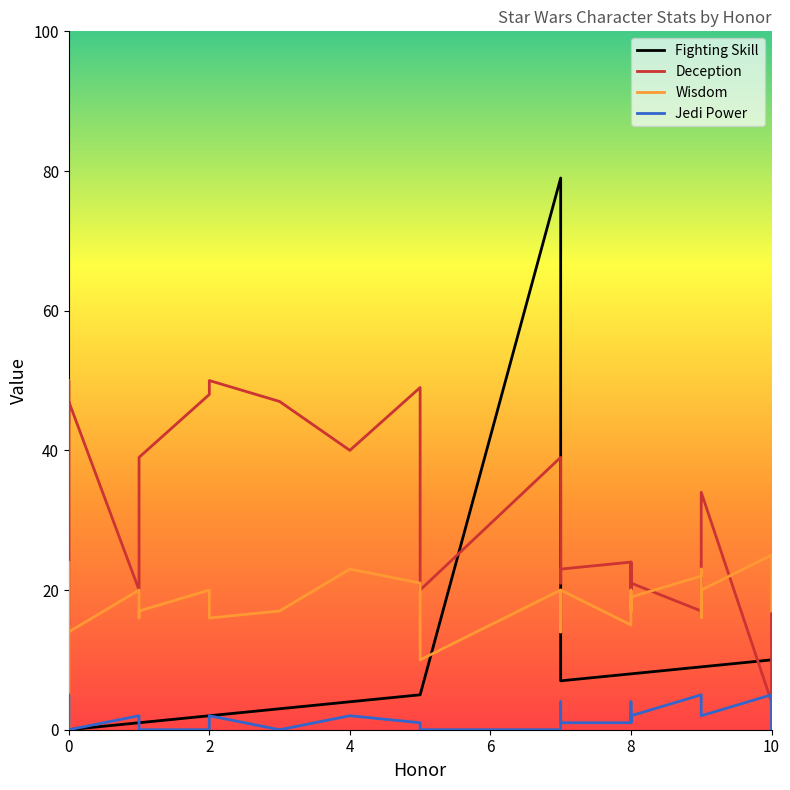

Rank the series by their maximum value, from lowest to highest.

Jedi Power, Wisdom, Deception, Fighting Skill